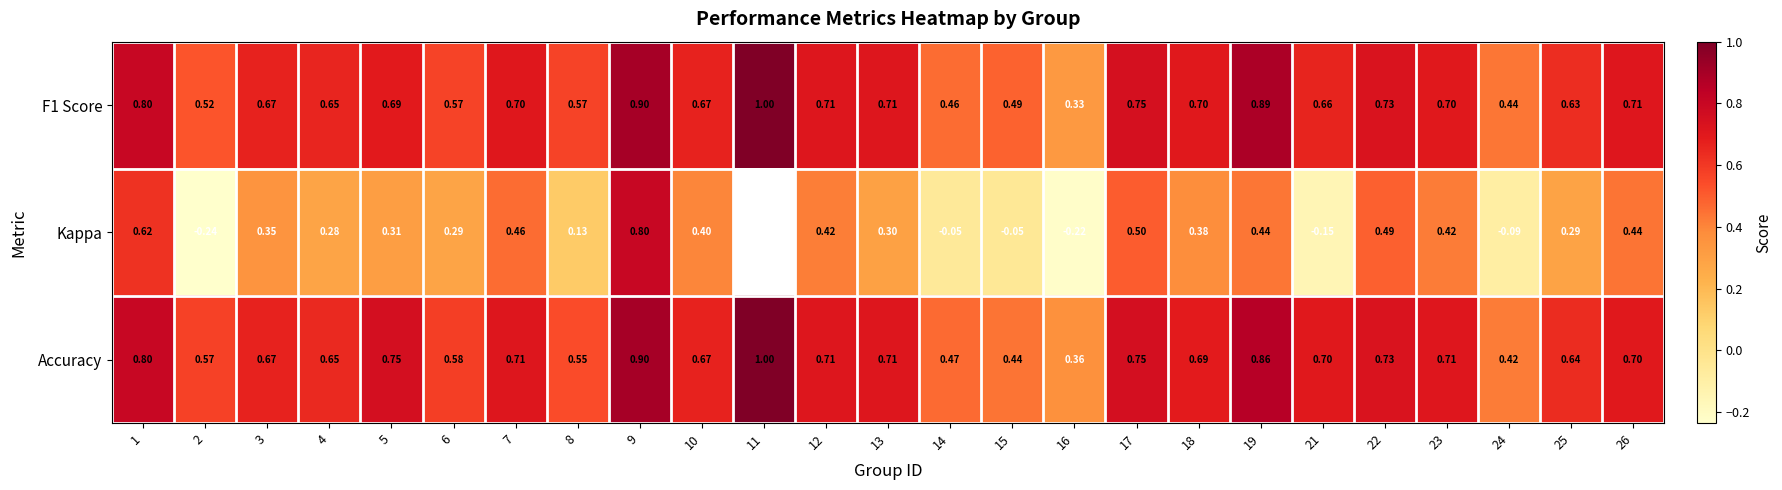

What is the total value across all series at 14?

0.9